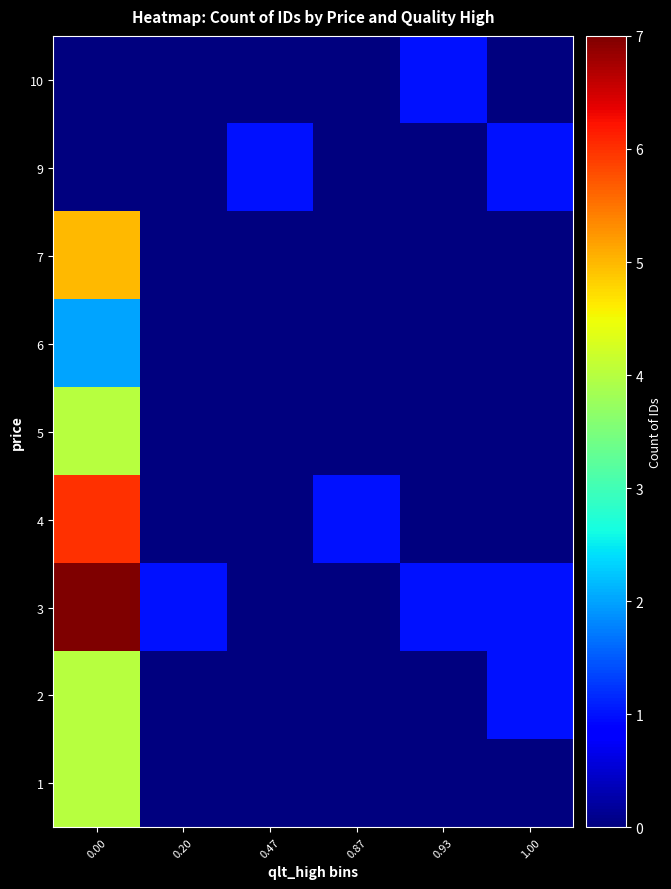

Which category has the lowest value across all series?

0.20